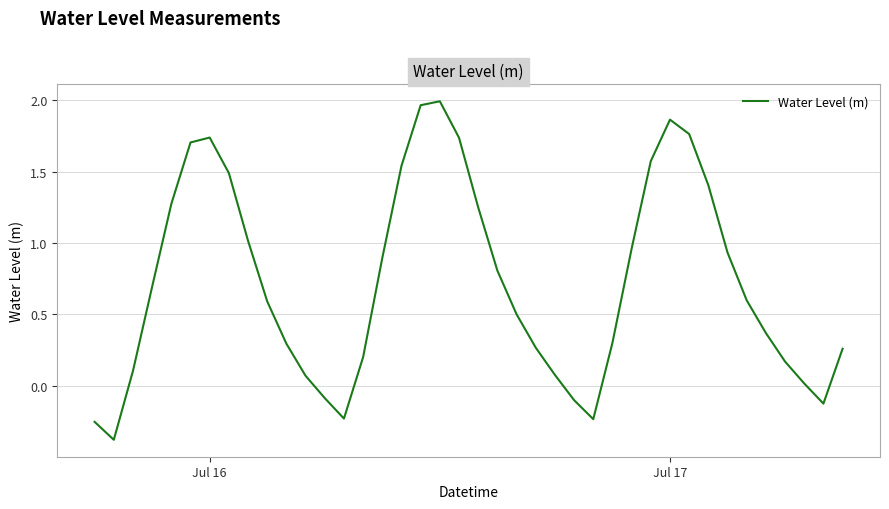

What is the minimum value shown in the chart?

-0.4